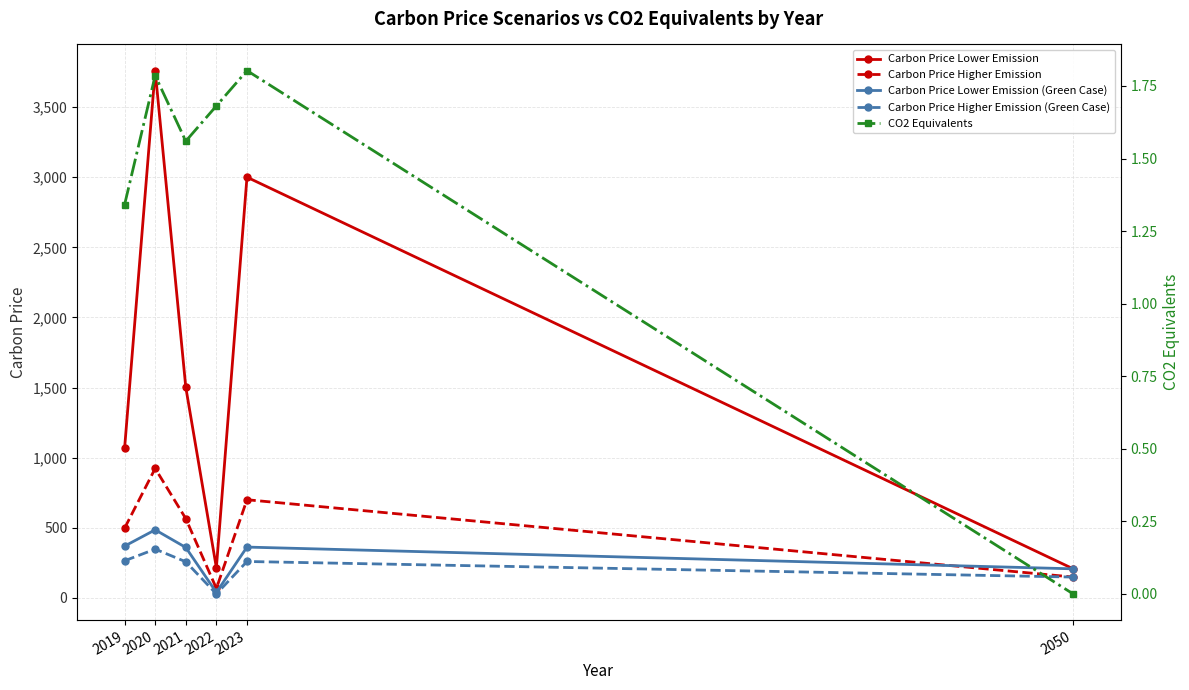

What is the value of the Carbon Price Lower Emission point at the 1st from the left?

1065.7